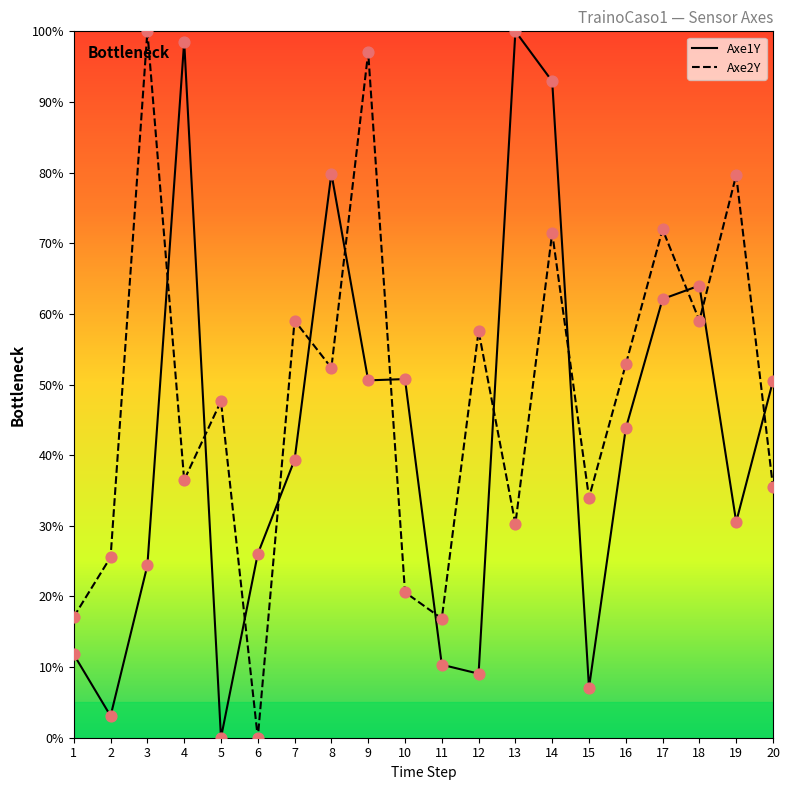

Which series has the widest spread of Y values?

Axe1Y